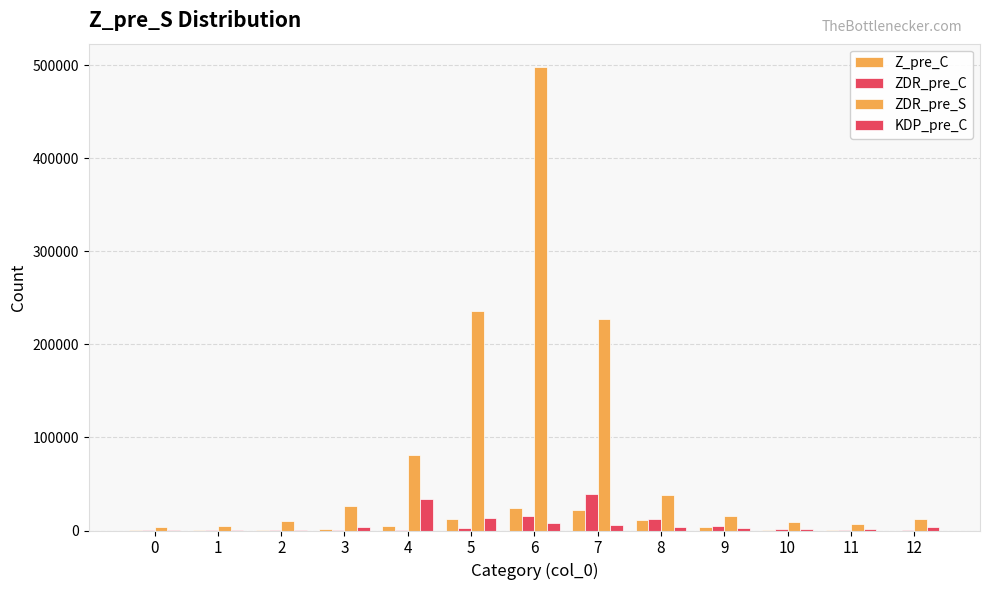

Count the number of categories in the chart.

13